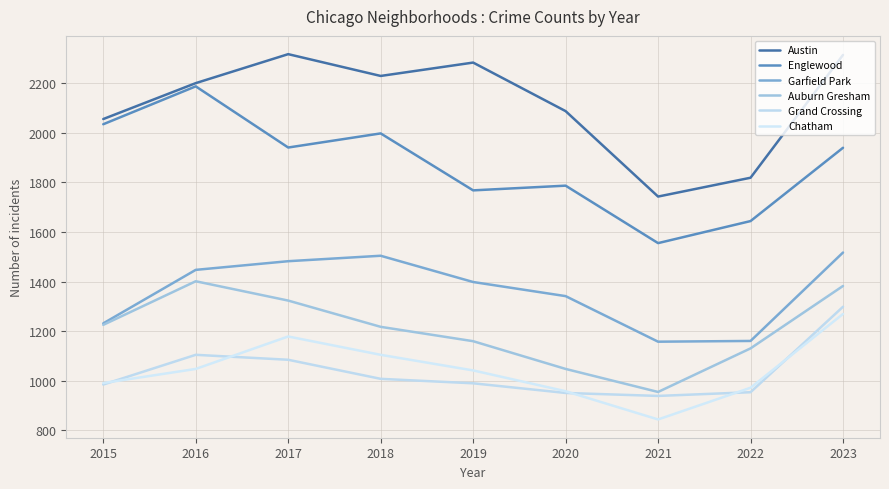

Reading left to right, list all the values displayed in this chart.

Austin: 2015=2056	2016=2201	2017=2318	2018=2230	2019=2284	2020=2088	2021=1743	2022=1819	2023=2315
Englewood: 2015=2035	2016=2188	2017=1941	2018=1998	2019=1768	2020=1787	2021=1555	2022=1644	2023=1940
Garfield Park: 2015=1231	2016=1447	2017=1482	2018=1504	2019=1398	2020=1341	2021=1157	2022=1160	2023=1517
Auburn Gresham: 2015=1225	2016=1401	2017=1323	2018=1217	2019=1159	2020=1047	2021=954	2022=1130	2023=1382
Grand Crossing: 2015=984	2016=1104	2017=1084	2018=1007	2019=989	2020=950	2021=938	2022=953	2023=1298
Chatham: 2015=990	2016=1047	2017=1178	2018=1104	2019=1041	2020=957	2021=843	2022=971	2023=1269